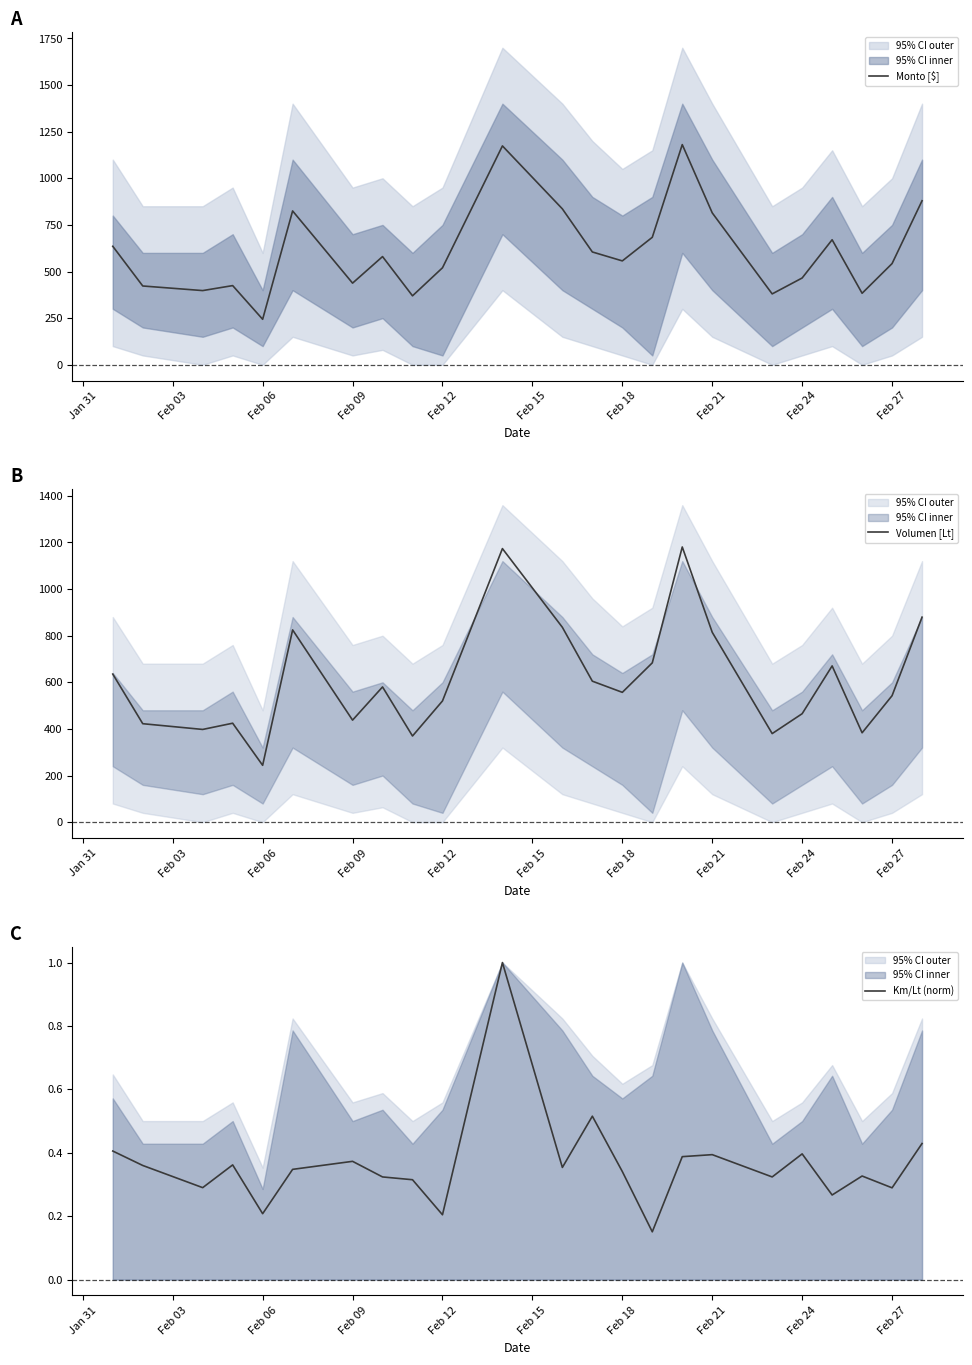

Is it true that Km/Lt (norm) equals 0.5 at Feb 18?

False